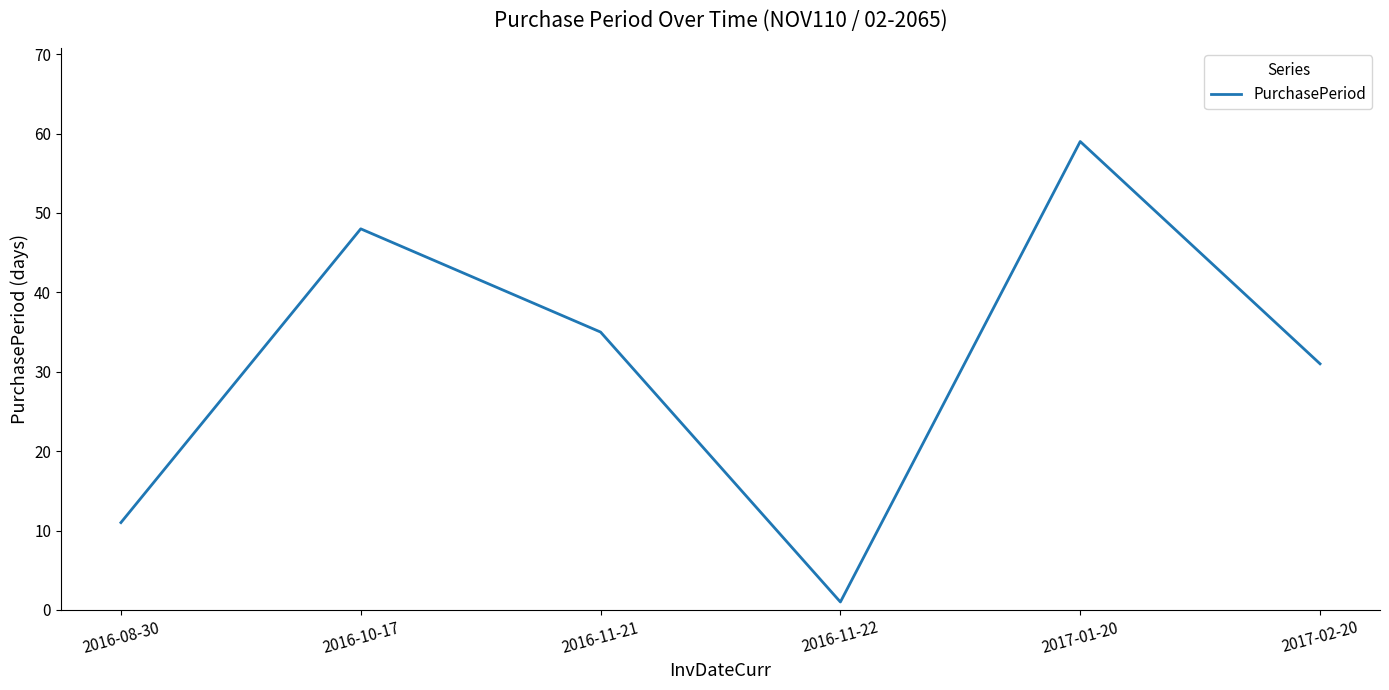

How many values are between 11 and 48?

4